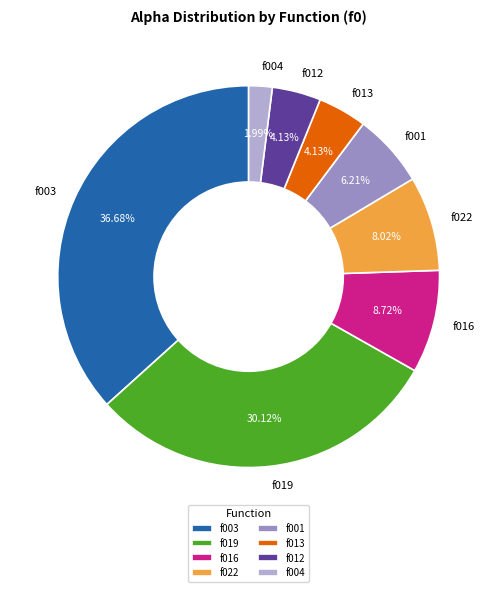

Approximately how many times larger is the value at f003 compared to f013?

8.9